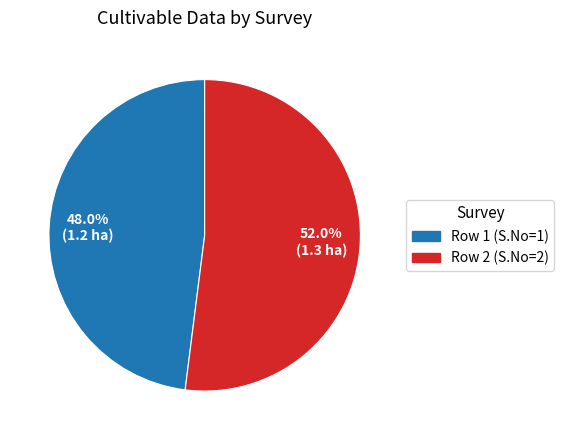

Which slice is the largest?

Row 2 (S.No=2)